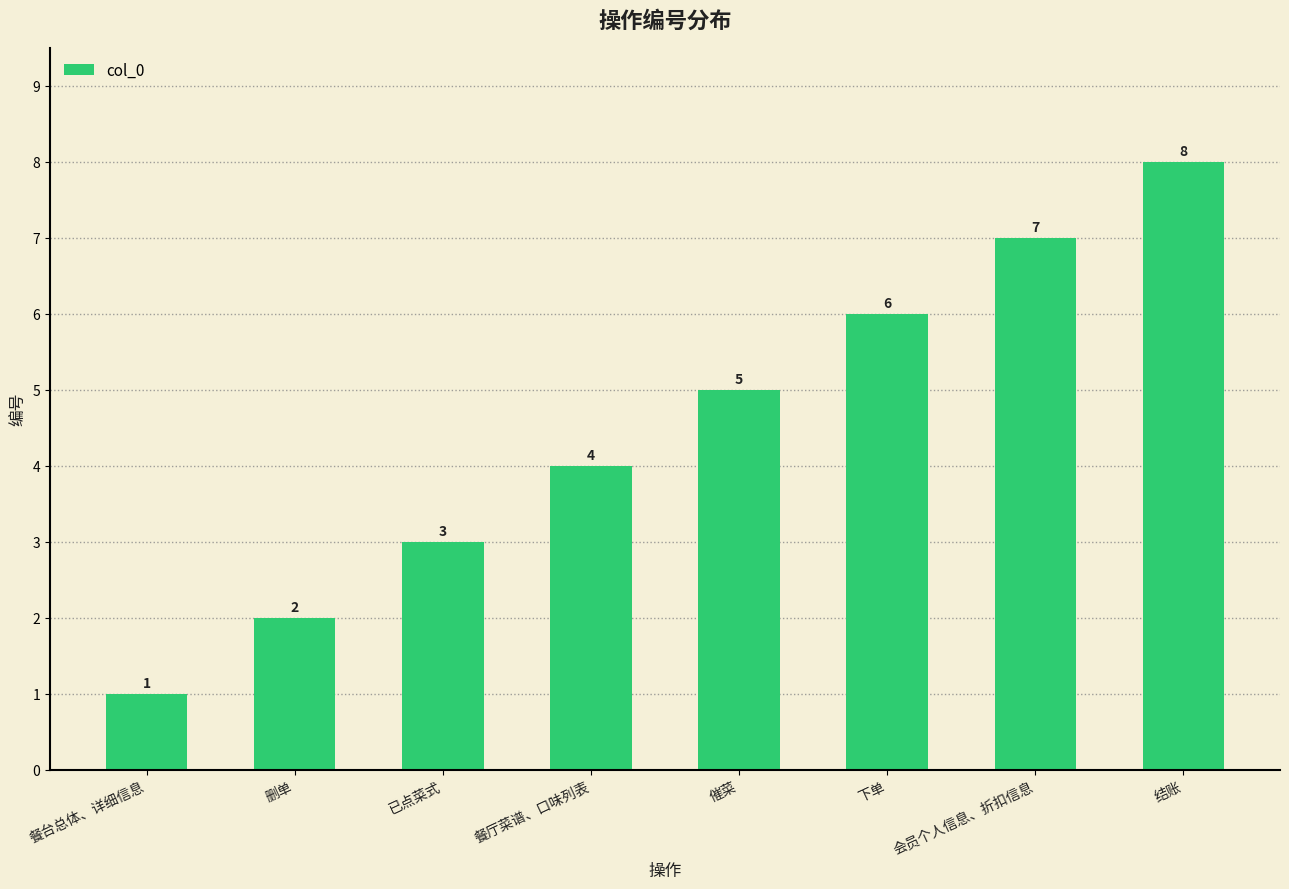

Rank the categories by value from highest to lowest.

结账, 会员个人信息、折扣信息, 下单, 催菜, 餐厅菜谱、口味列表, 已点菜式, 删单, 餐台总体、详细信息